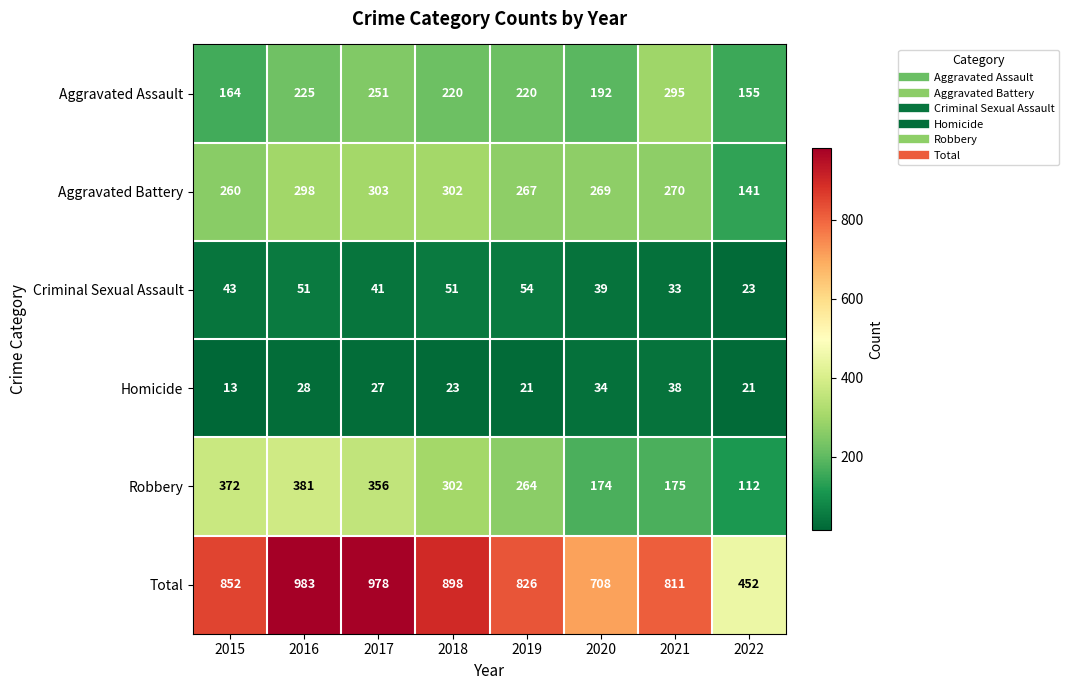

True or false: Total has a value of 230 at 2016.

False